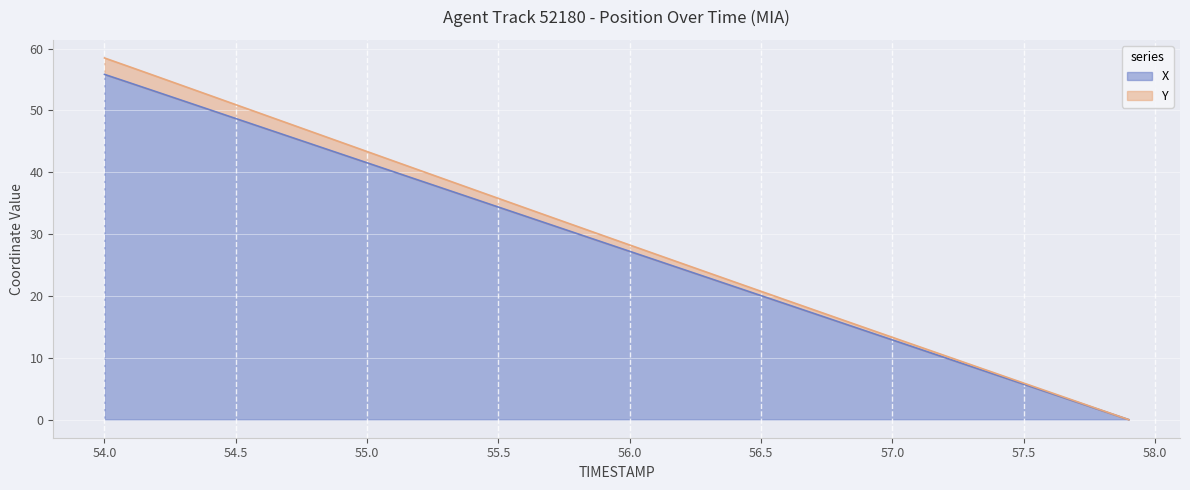

Which series has the widest spread of values?

Y